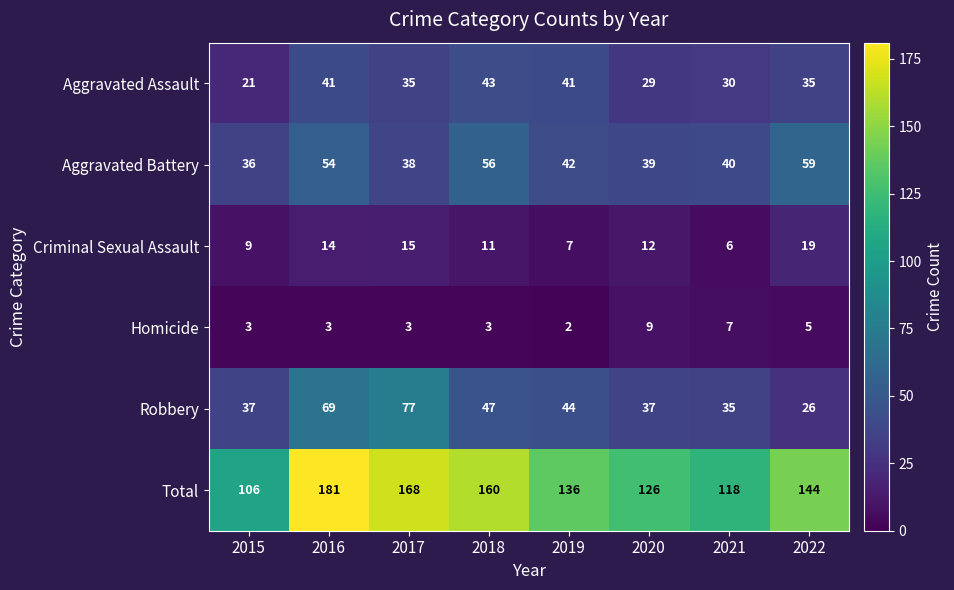

At 2022, list the series in order from smallest to largest.

Homicide, Criminal Sexual Assault, Robbery, Aggravated Assault, Aggravated Battery, Total